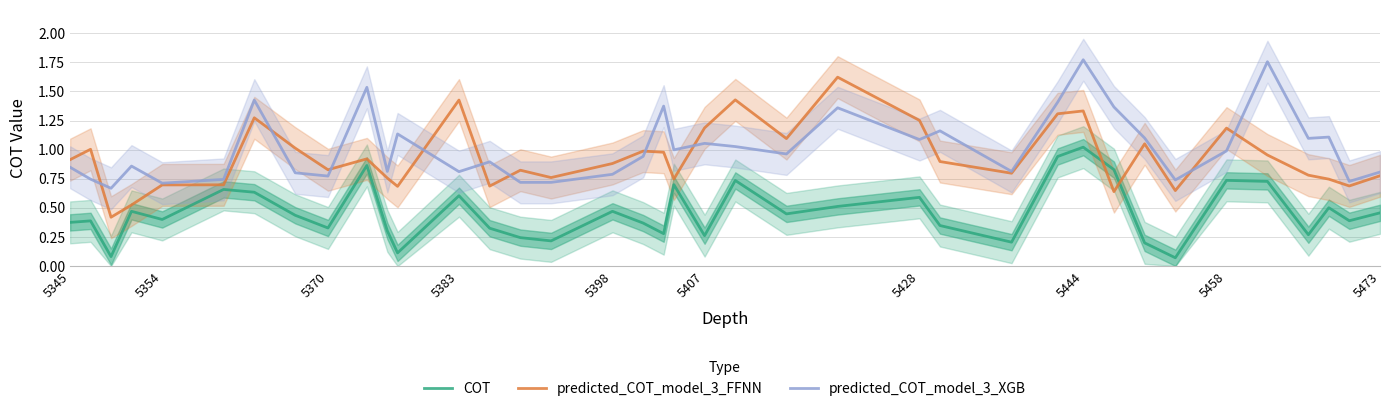

List the series in order of their overall mean, lowest first.

COT, predicted_COT_model_3_FFNN, predicted_COT_model_3_XGB